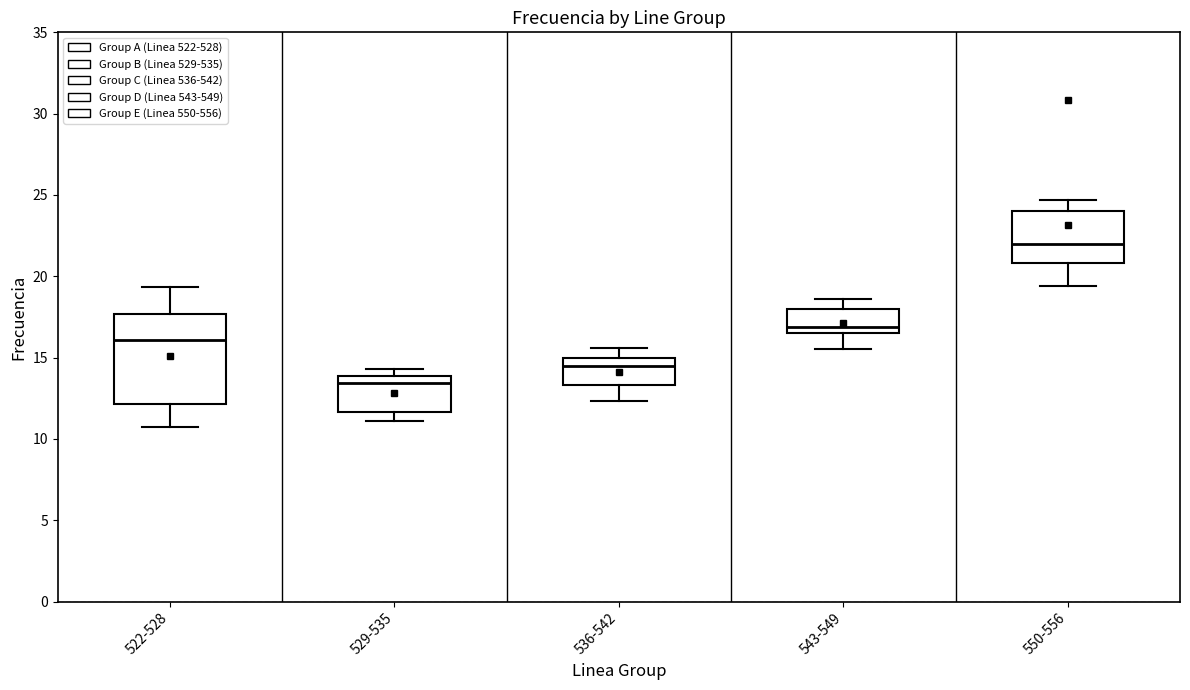

Reading left to right, transcribe this box plot: for each box, give where its median line is, the range the box spans, and where its two whiskers end, as read against the y-axis. The values are not printed on the chart, so give them approximately, as read against the axis.

522-528: median 16.0, box 12.0 to 17.5, whiskers 11.0 to 19.5
529-535: median 13.5, box 11.5 to 14.0, whiskers 11.0 to 14.5
536-542: median 14.5, box 13.5 to 15.0, whiskers 12.5 to 15.5
543-549: median 17.0, box 16.5 to 18.0, whiskers 15.5 to 18.5
550-556: median 22.0, box 21.0 to 24.0, whiskers 19.5 to 24.5